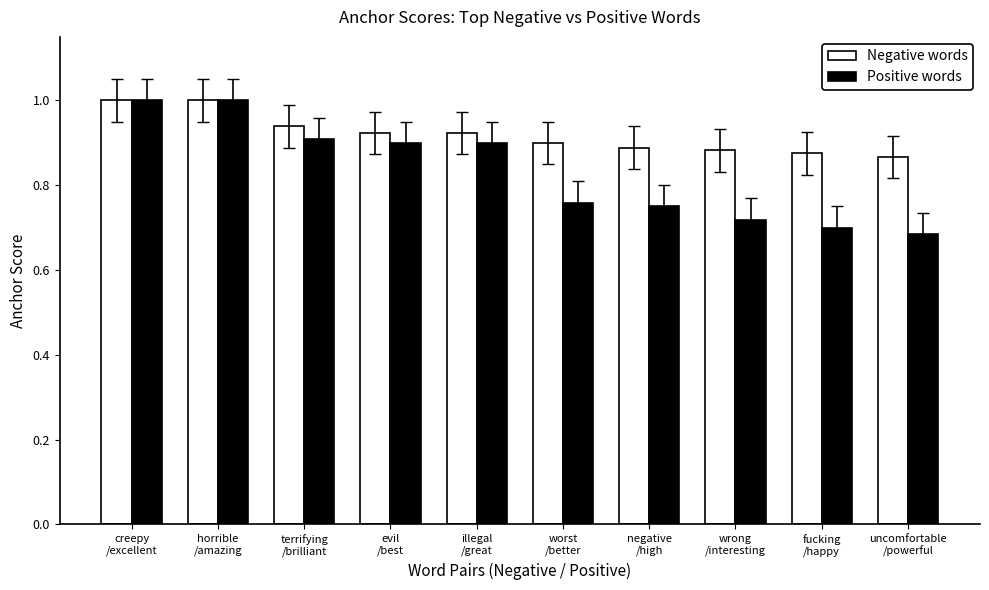

What is the label of the 7th bar from the left?

negative
/high